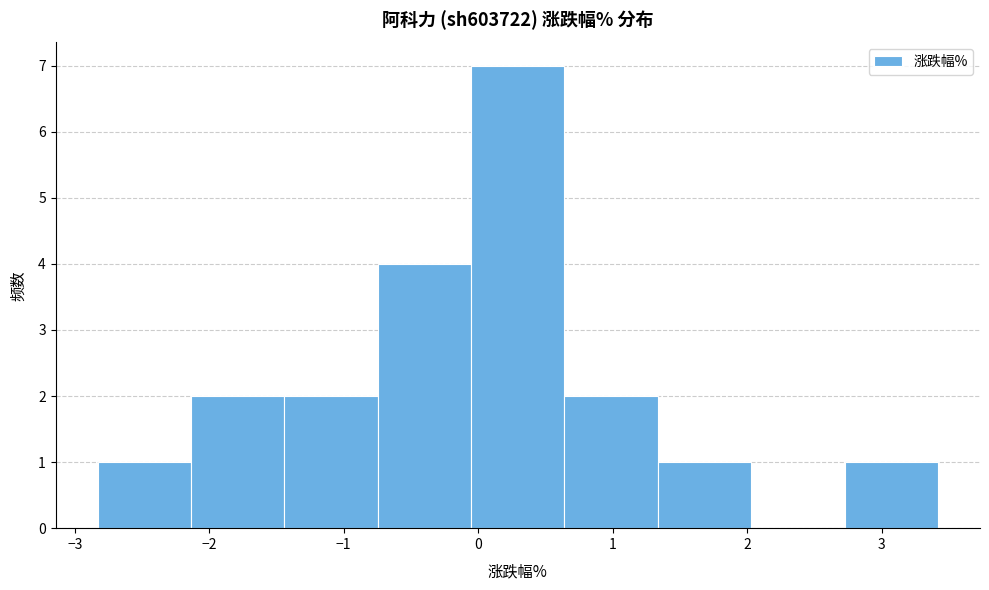

Which range on the x-axis has the tallest bar?

-0.1 to 0.6